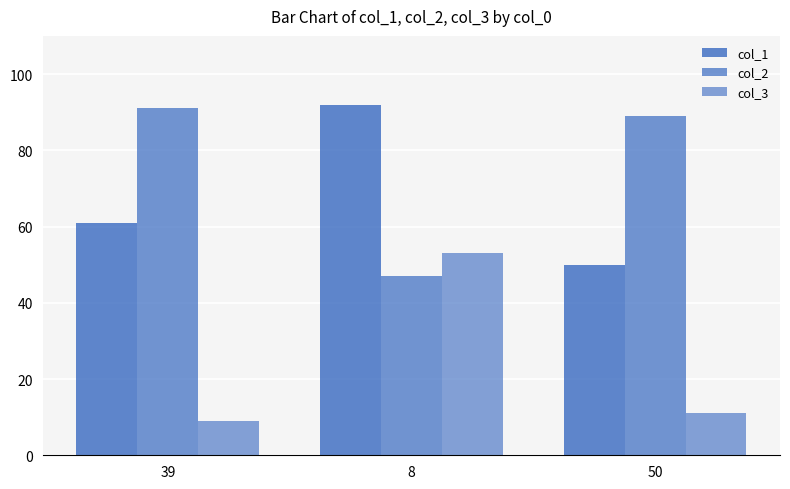

Does the chart contain stacked bars?

No